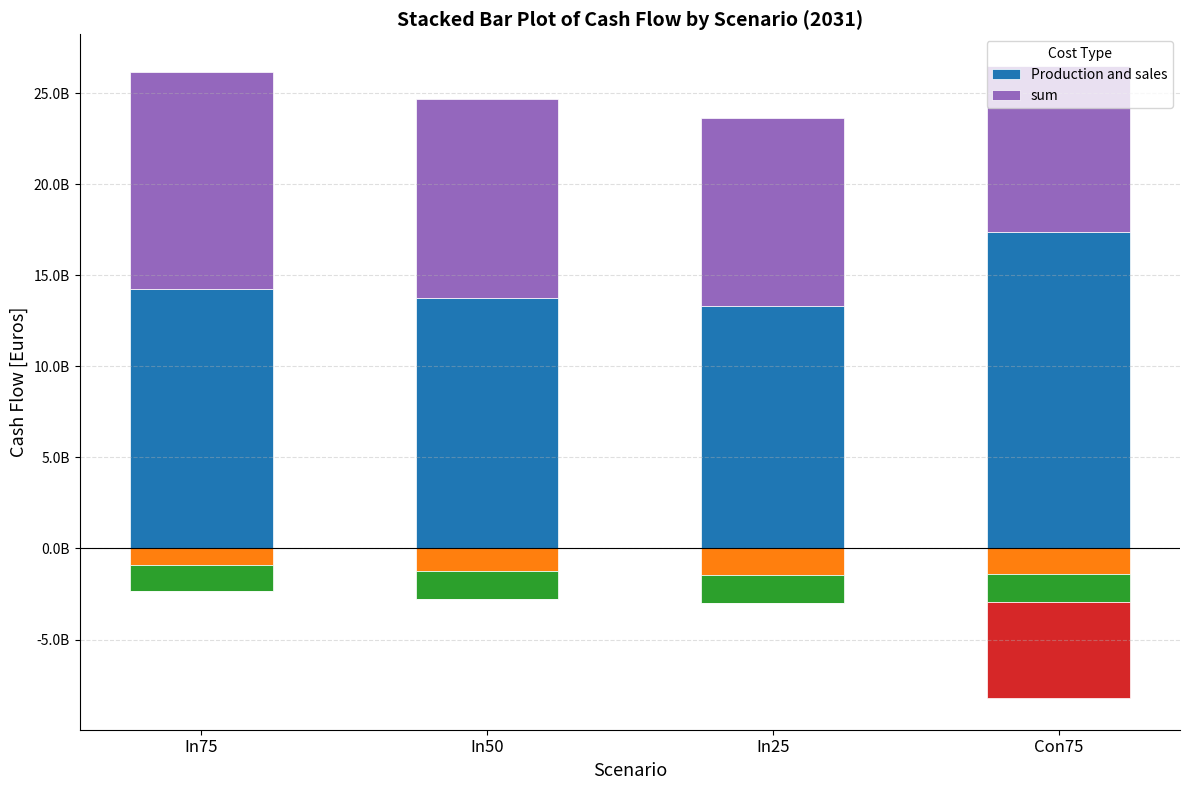

Between In25 and Con75, which is larger?

Con75